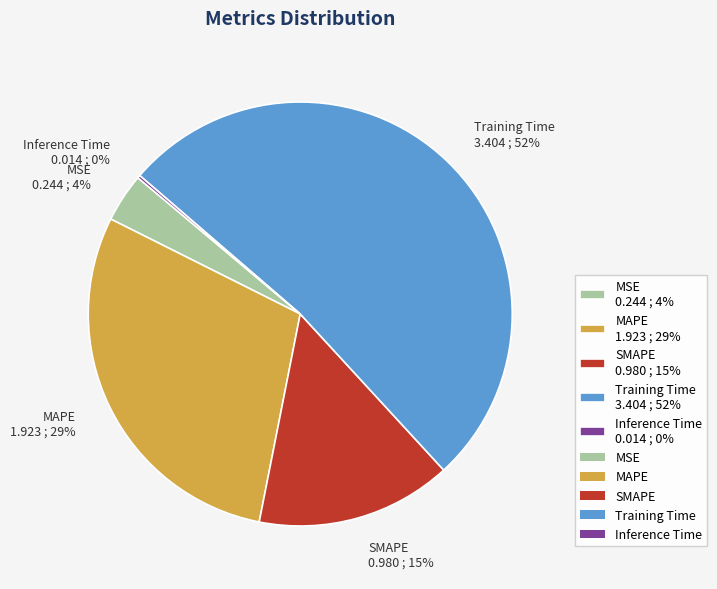

True or false: MAPE 1.923 ; 29% accounts for 29% of the total.

True